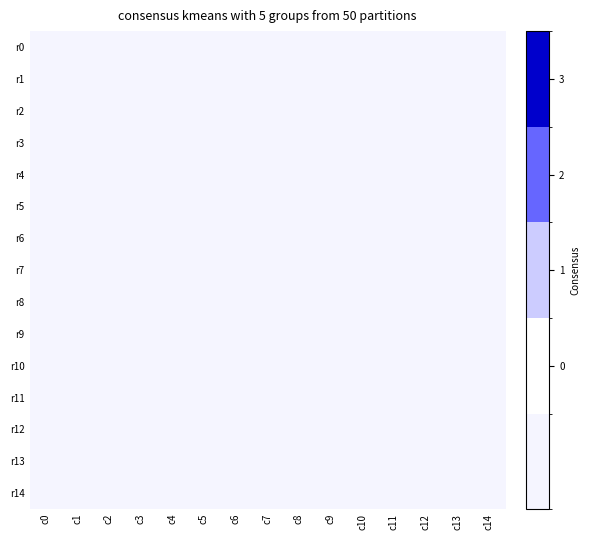

What is the maximum value for row1?

-1